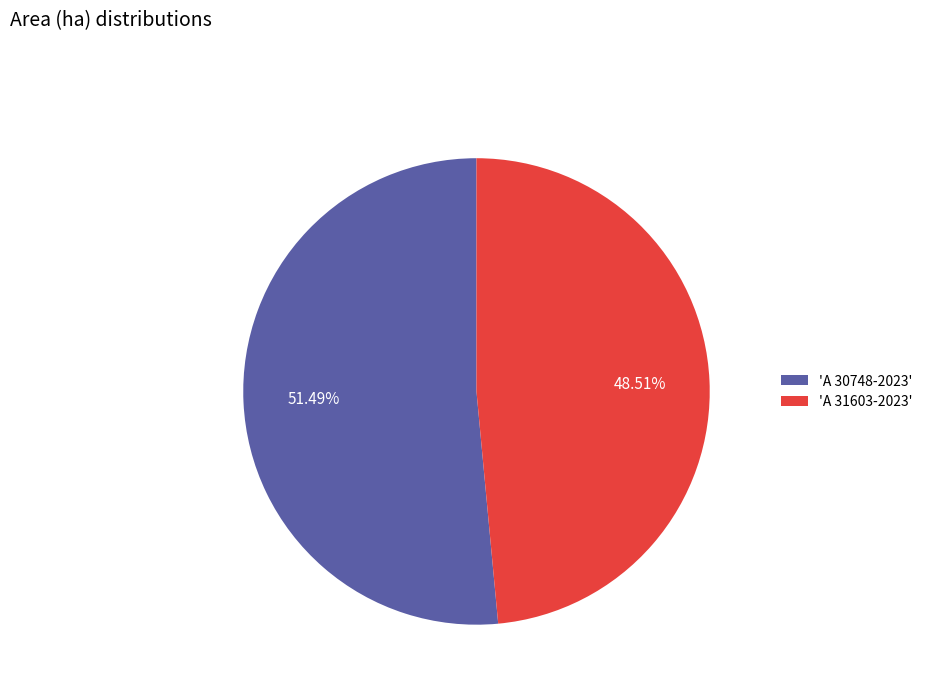

Is there a majority slice in this chart?

Yes